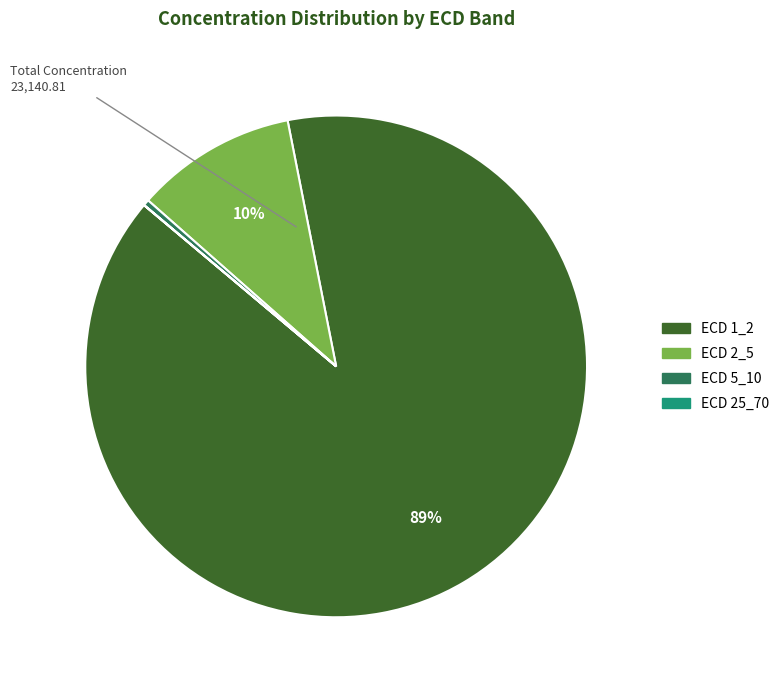

What percentage is the ECD 2_5 slice, to the nearest percent?

10%